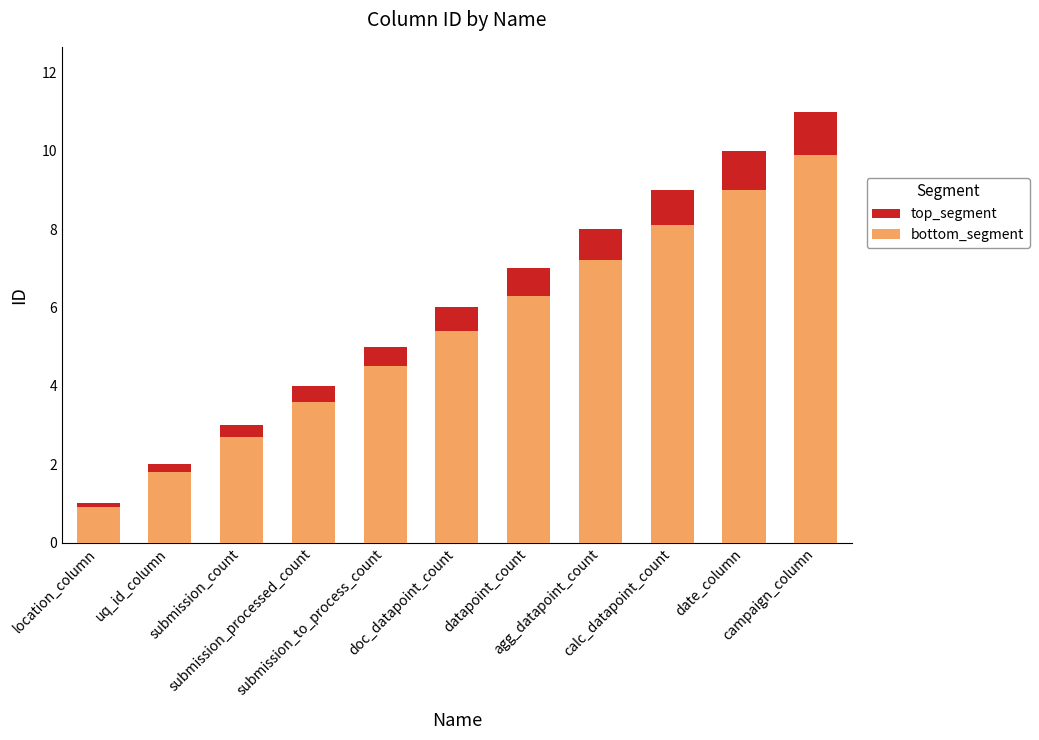

What is the maximum value for bottom_segment?

9.9